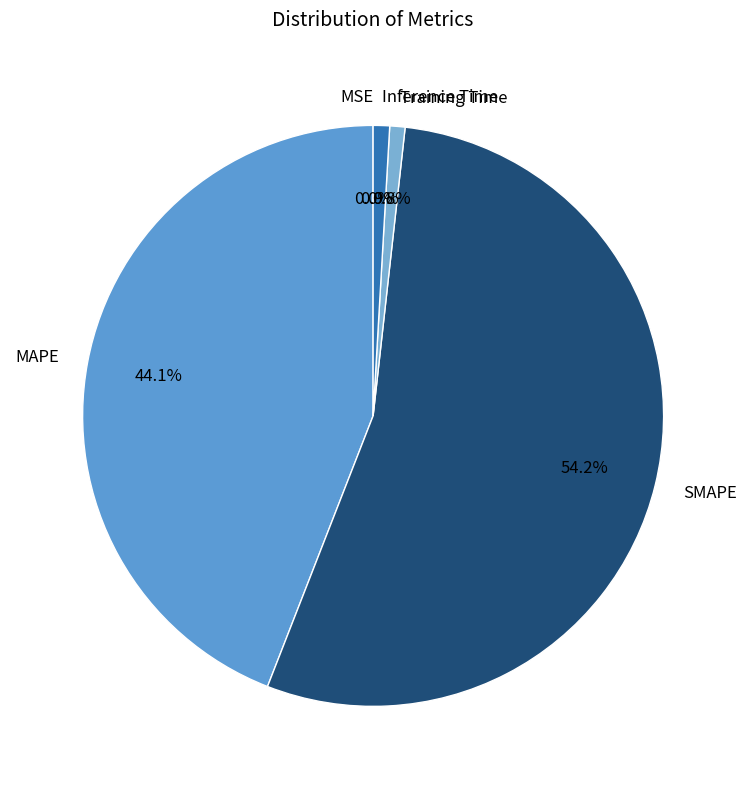

To the nearest percent, what is the combined percentage of Training Time and Inference Time?

2%